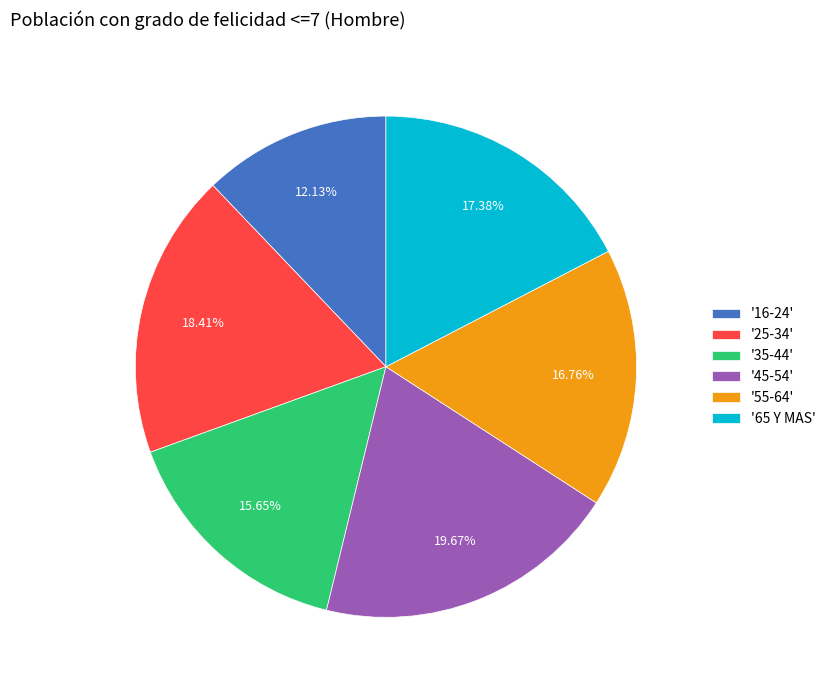

Is the sum of '16-24' and '35-44' greater than half?

No